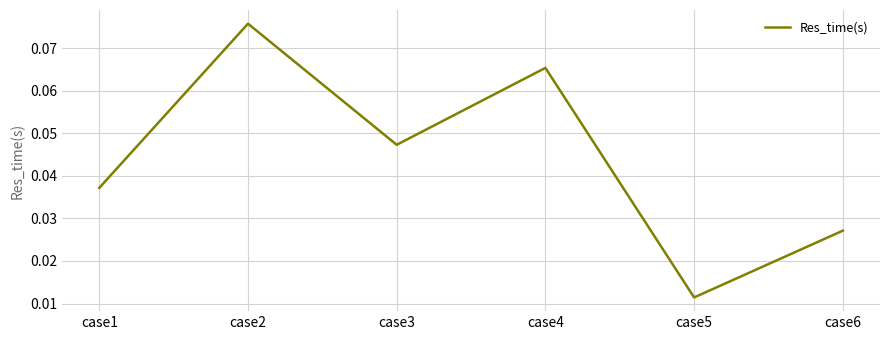

The value at case3 is 0.1. True or false?

False